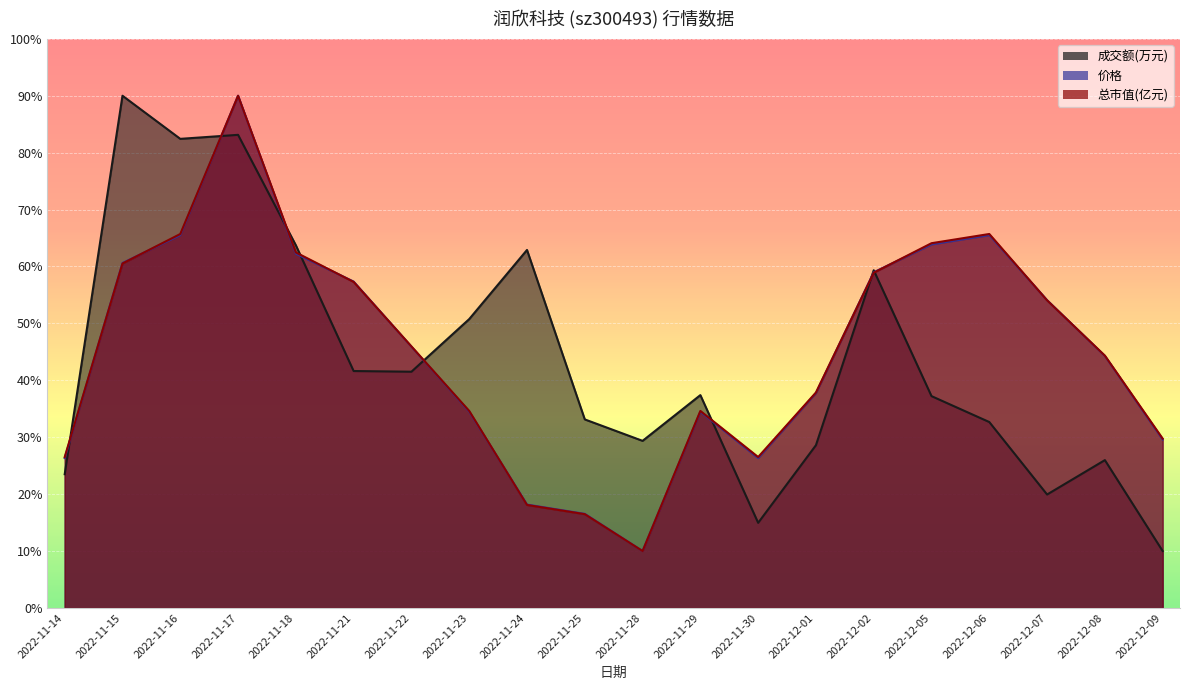

What is the total value across all series at 2022-11-22?

133.4